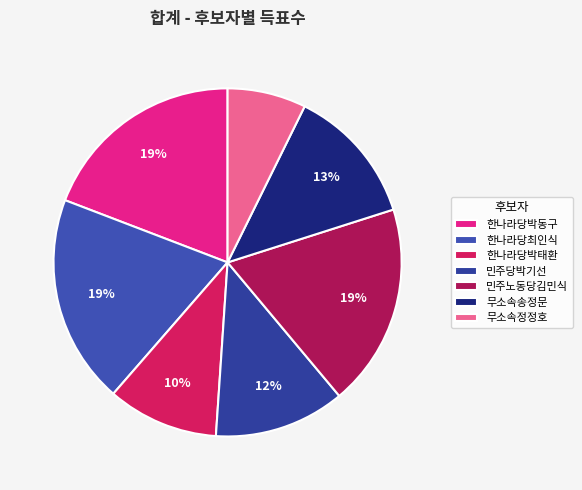

Is there any slice that represents more than half of the pie?

No